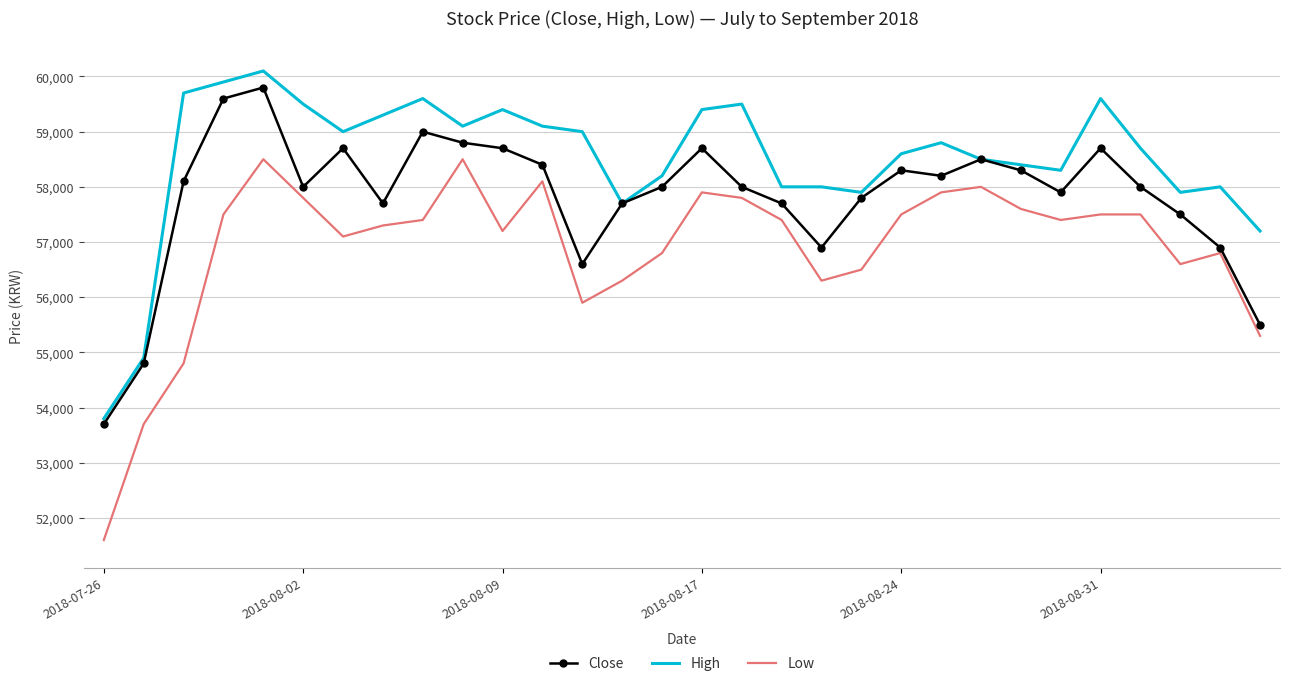

Which series has the widest spread of values?

Low